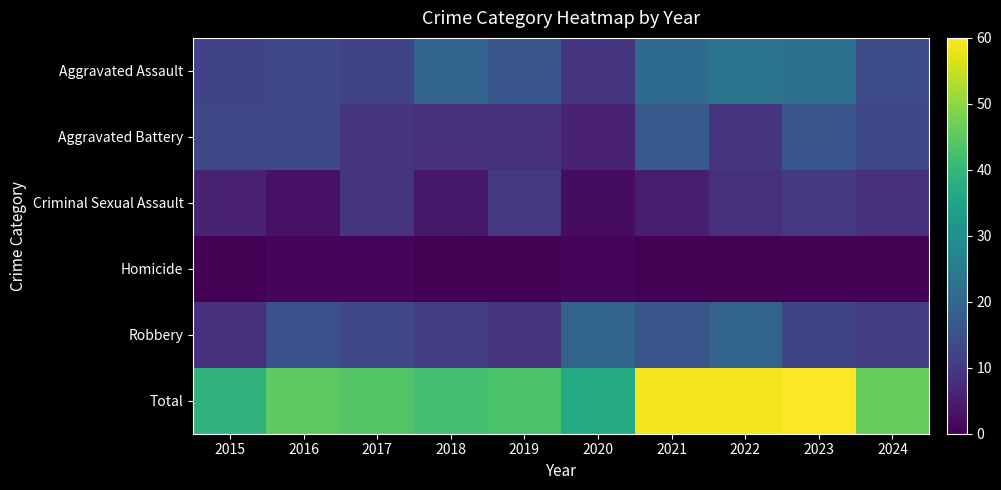

Which series has the widest spread of values?

Total